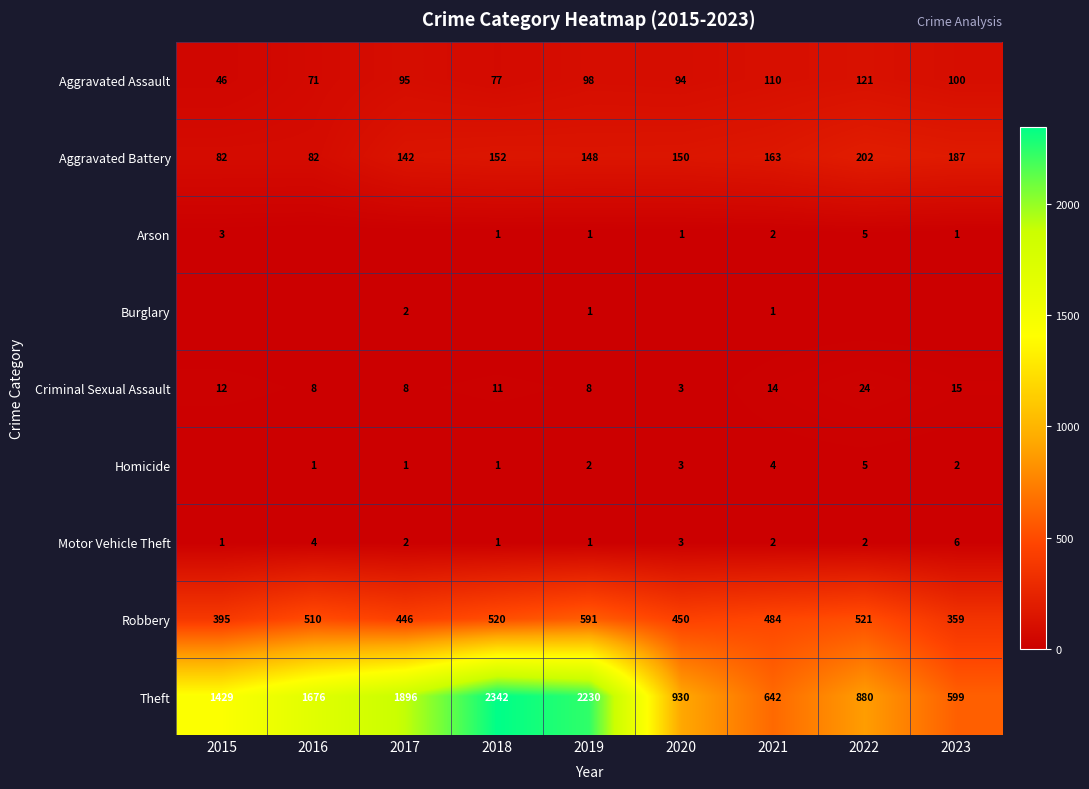

Which series has the largest total across all categories?

Theft